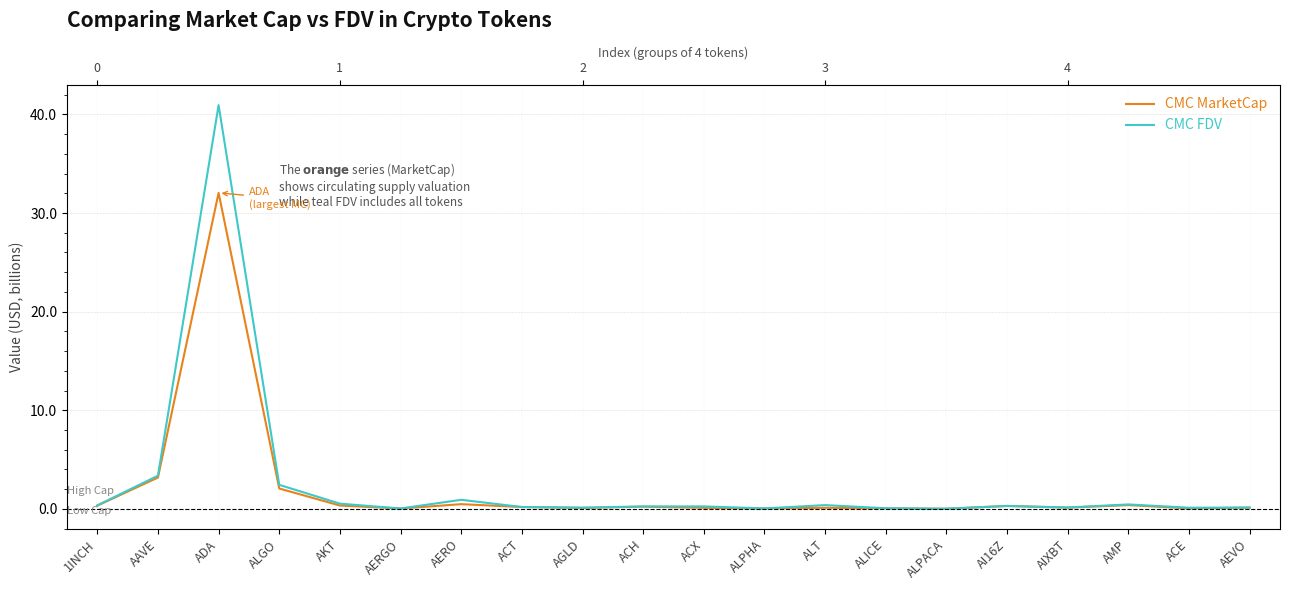

Which has a higher value, ACT or ADA?

ADA